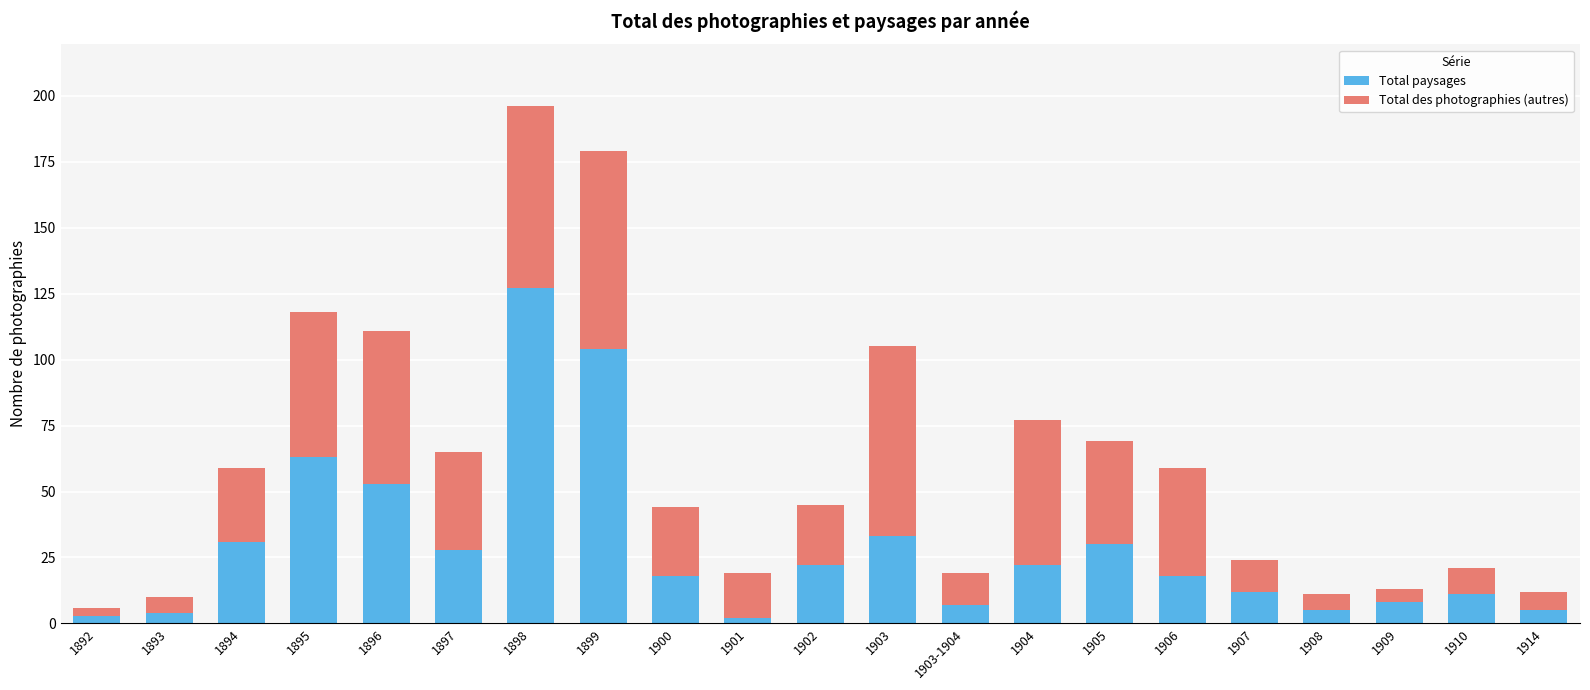

What value does the Total paysages series have at 1902?

22